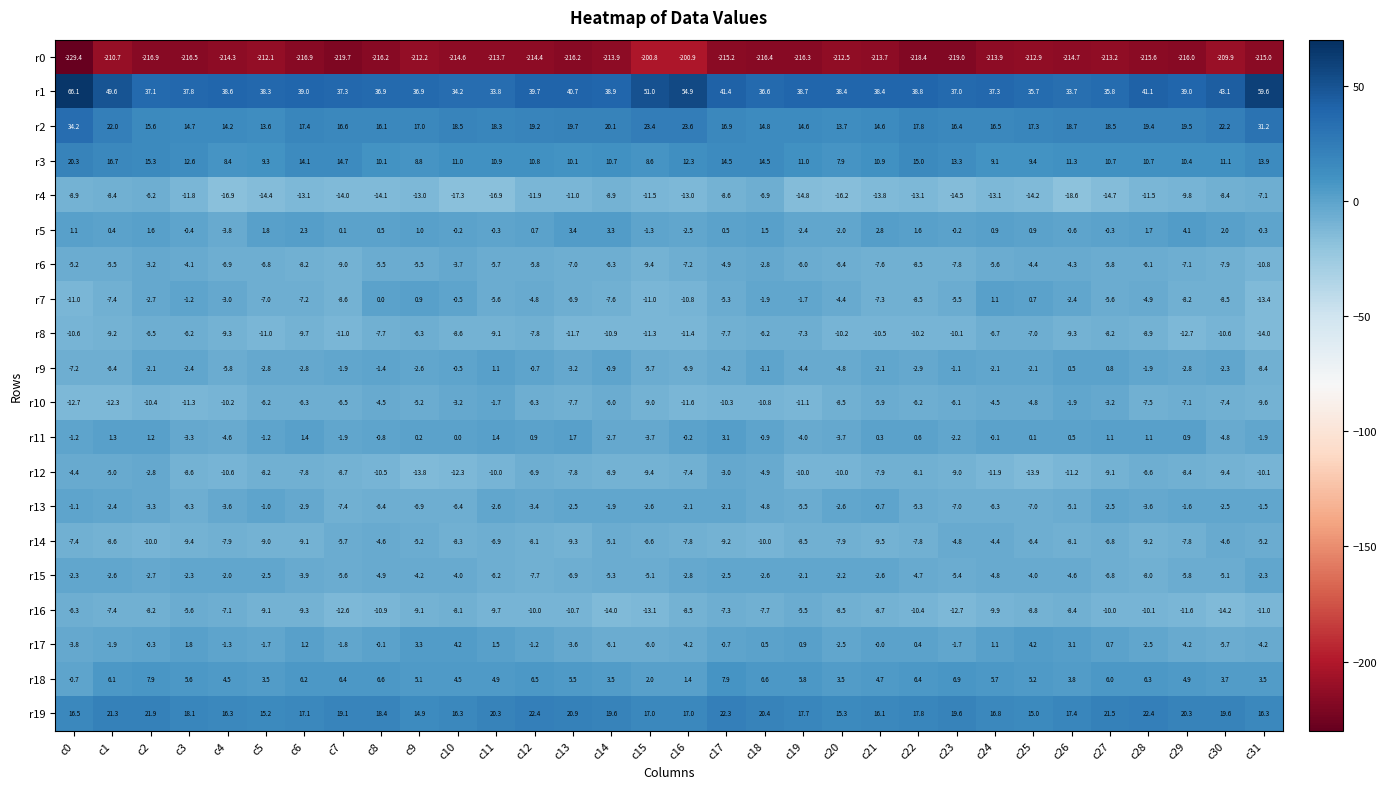

At which category is the sum across all series the highest?

c1